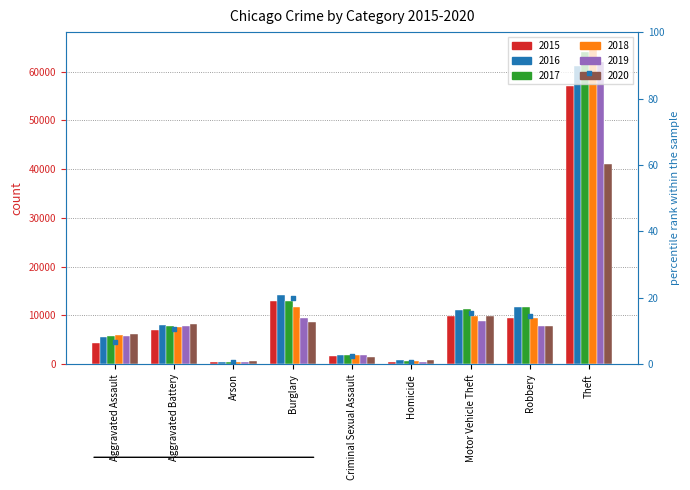

What is the change in value from Arson to Theft?

+86.9